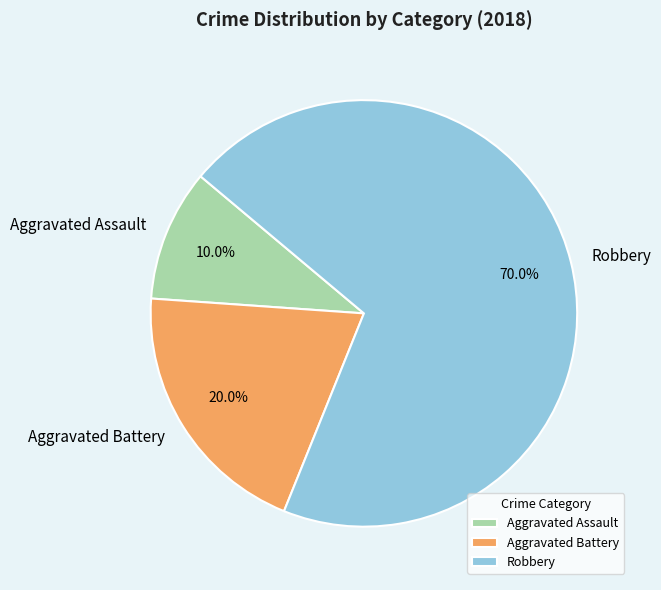

Rank the categories by value from highest to lowest.

Robbery, Aggravated Battery, Aggravated Assault